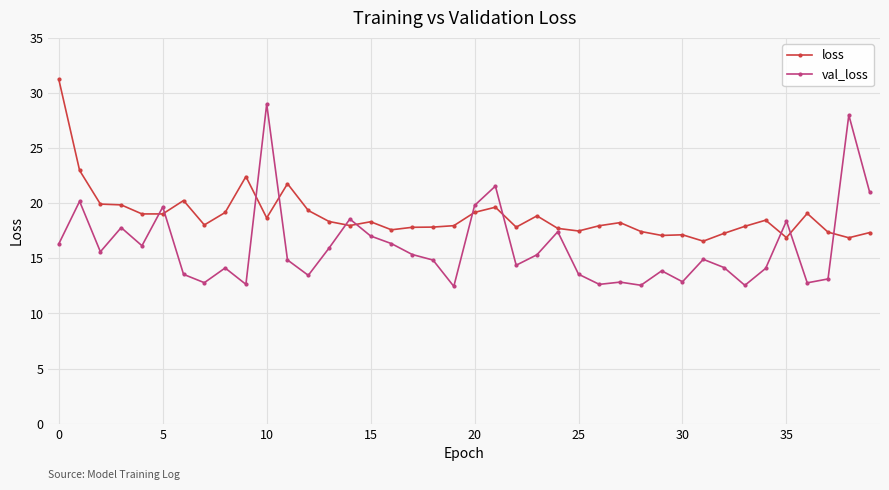

Rank the series by their maximum value, from lowest to highest.

val_loss, loss